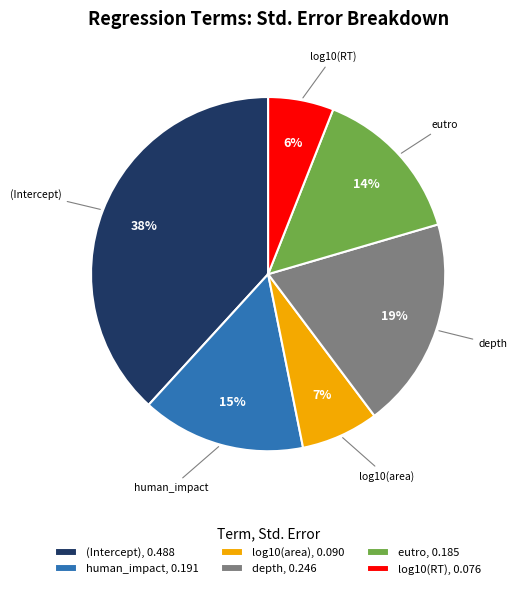

Is it true that log10(RT) is 16% of the pie?

False